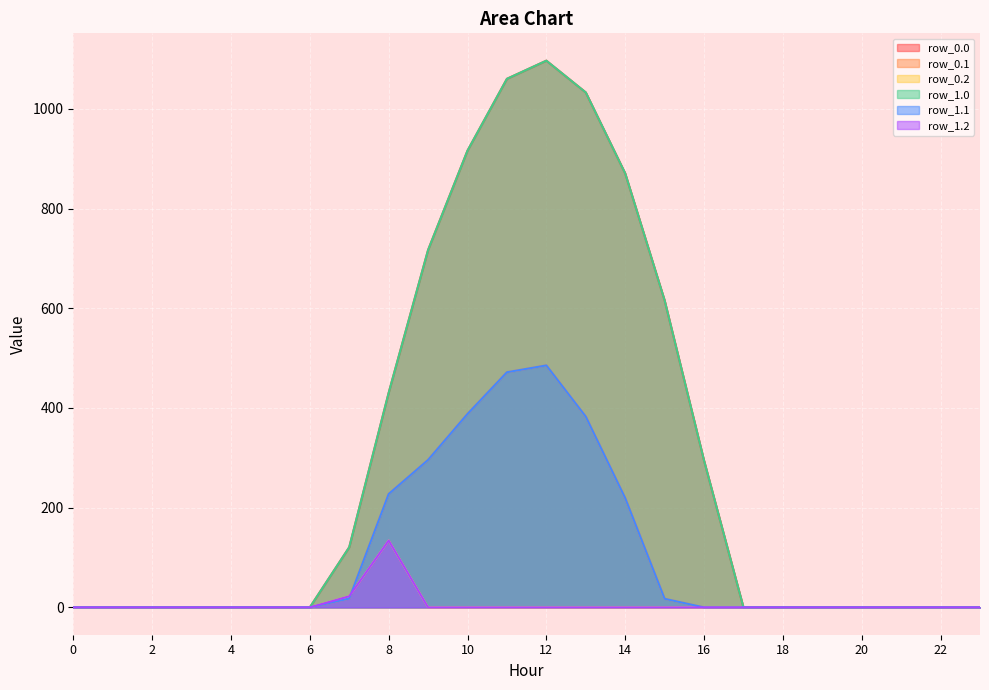

What is the average value of the row_0.0 series?

298.1